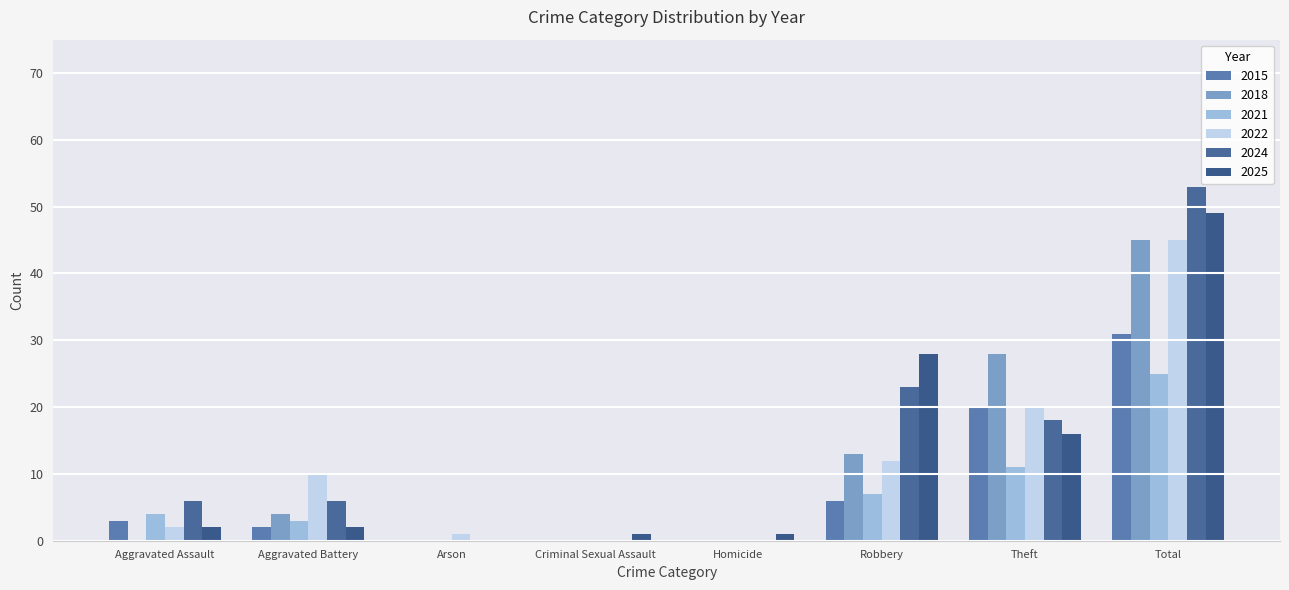

What is the maximum value shown in the chart?

53